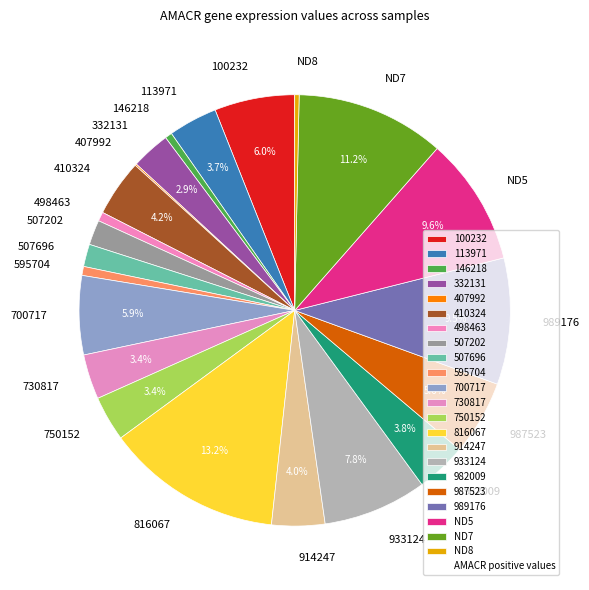

Which has a higher value, 498463 or 100232?

100232